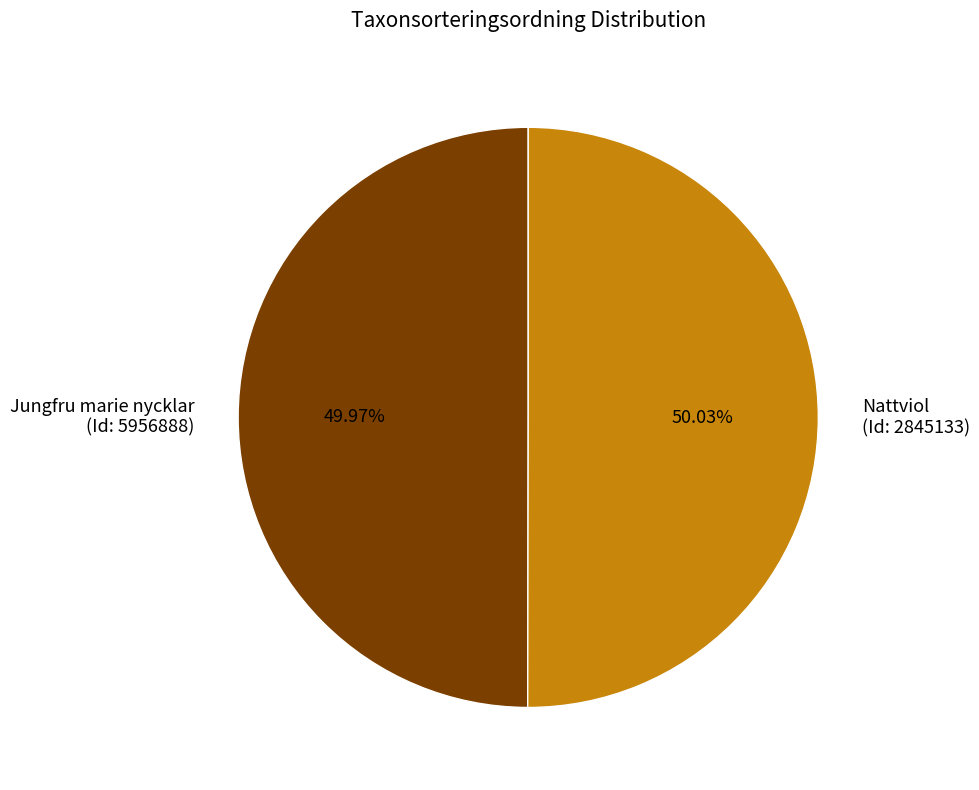

How many segments does this pie chart have?

2